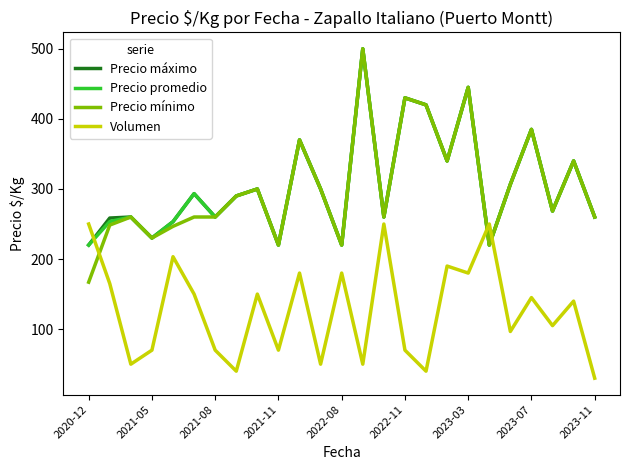

In Precio máximo, how many points are higher than both neighbors (excluding endpoints)?

9